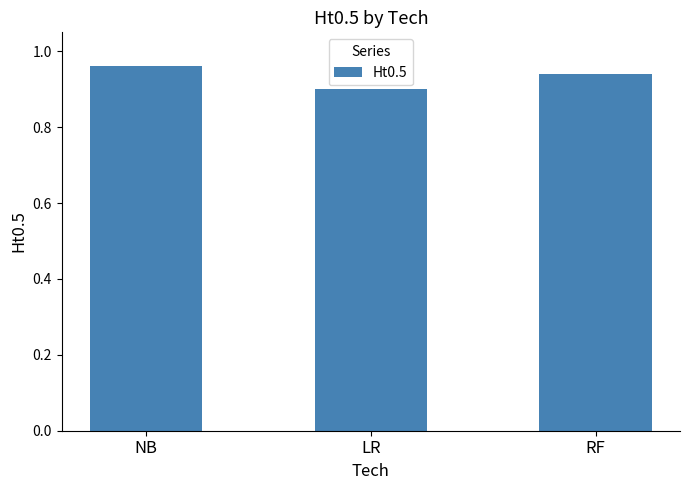

Which category has the lowest value across all series?

LR